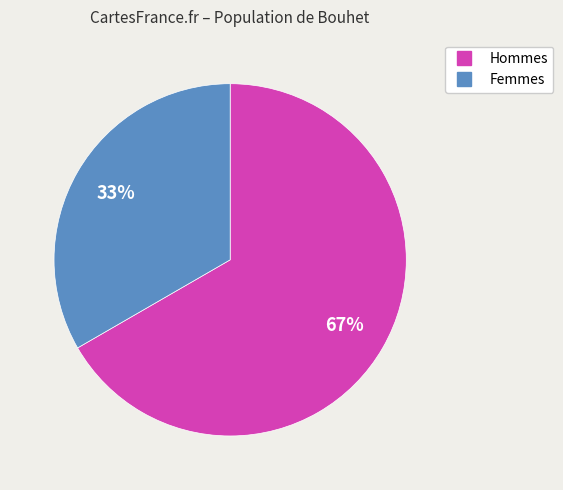

Does any single category account for the majority?

Yes